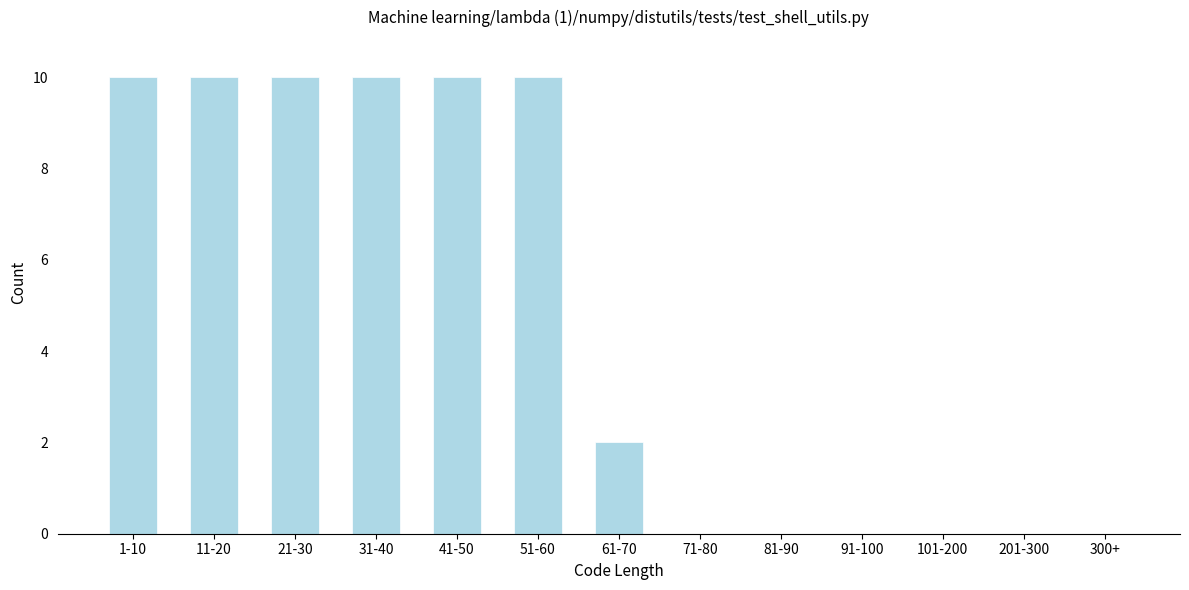

Reading left to right, extract all data points from this chart.

1-10=10	11-20=10	21-30=10	31-40=10	41-50=10	51-60=10	61-70=2	71-80=0	81-90=0	91-100=0	101-200=0	201-300=0	300+=0